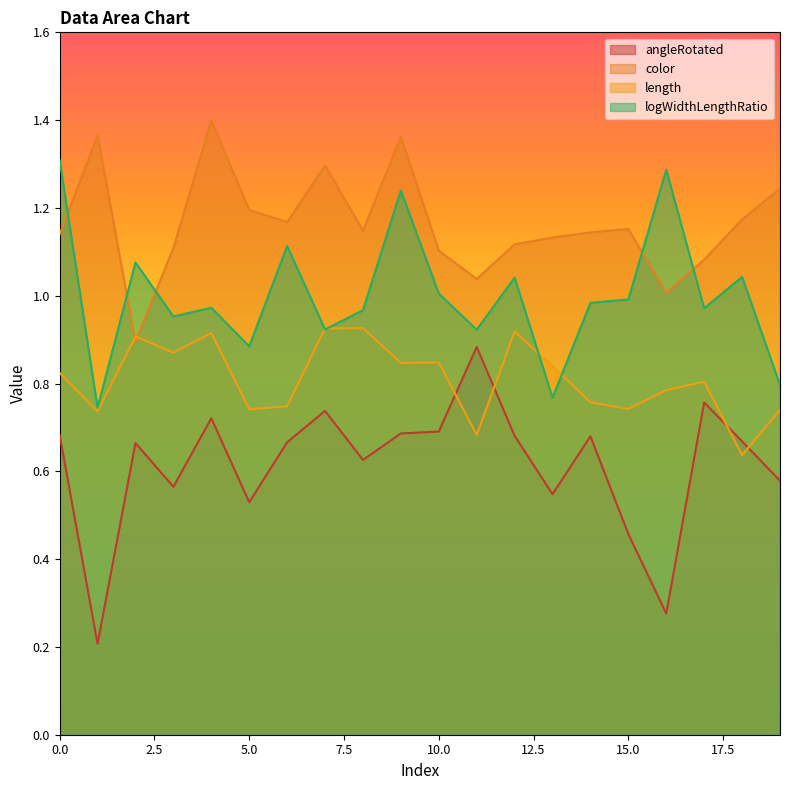

How many times do color and logWidthLengthRatio cross each other?

5